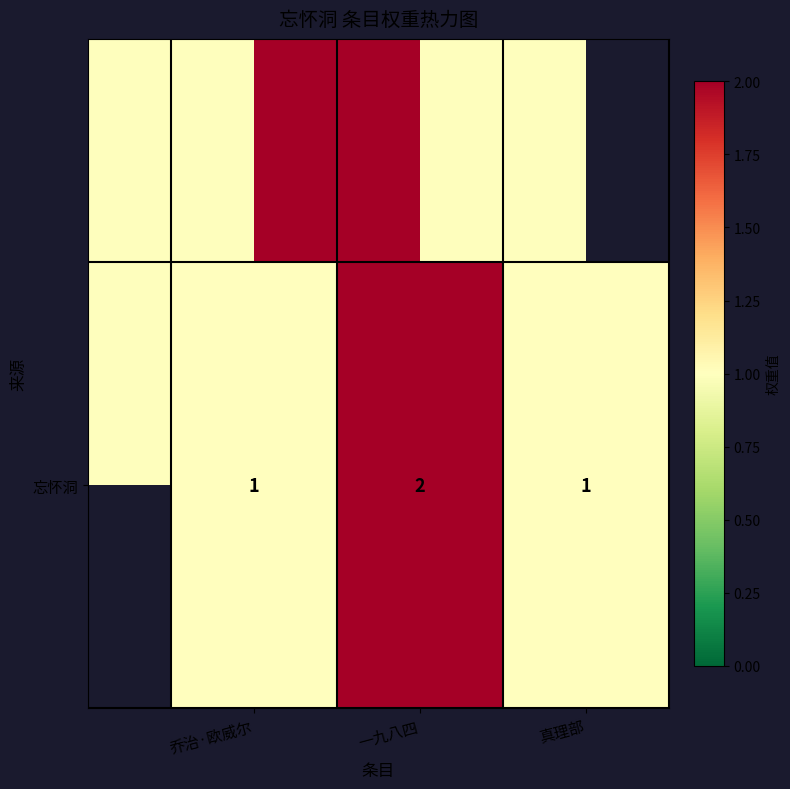

What is the average value?

1